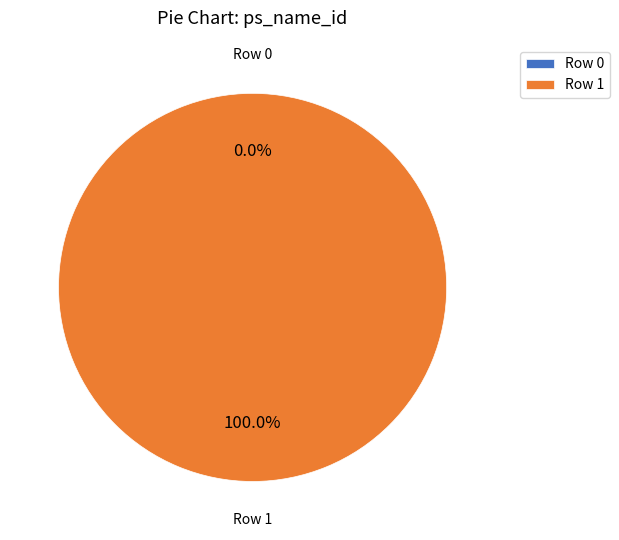

Does Row 1 represent more than half of the total?

Yes